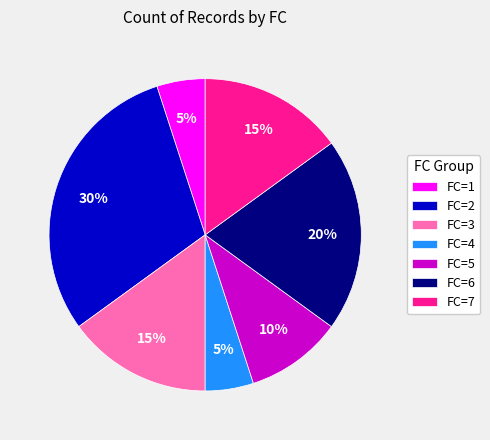

Between FC=4 and FC=2, which is larger?

FC=2